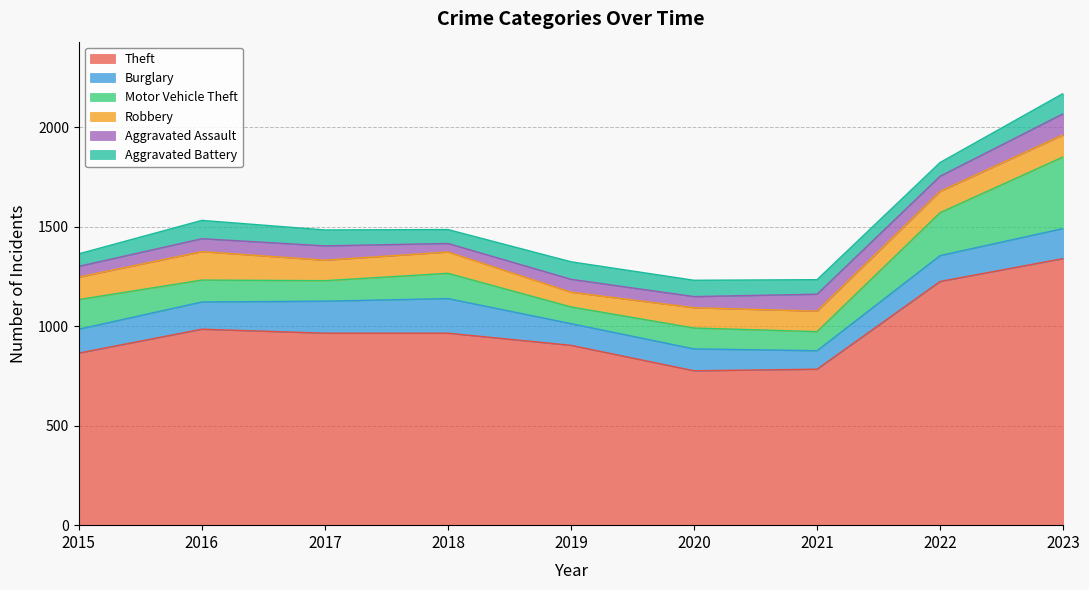

Rank the series by their maximum value, from highest to lowest.

Theft, Motor Vehicle Theft, Burglary, Robbery, Aggravated Assault, Aggravated Battery